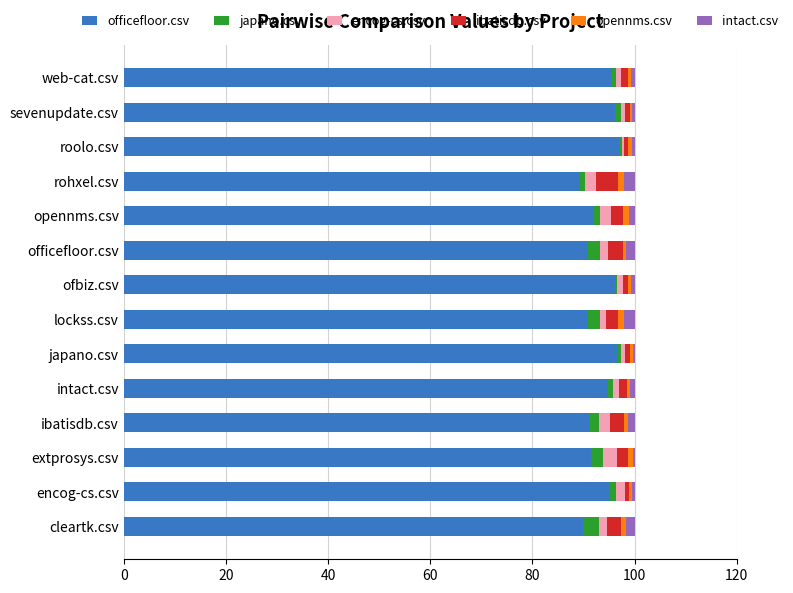

How many data points in officefloor.csv are above 94?

7